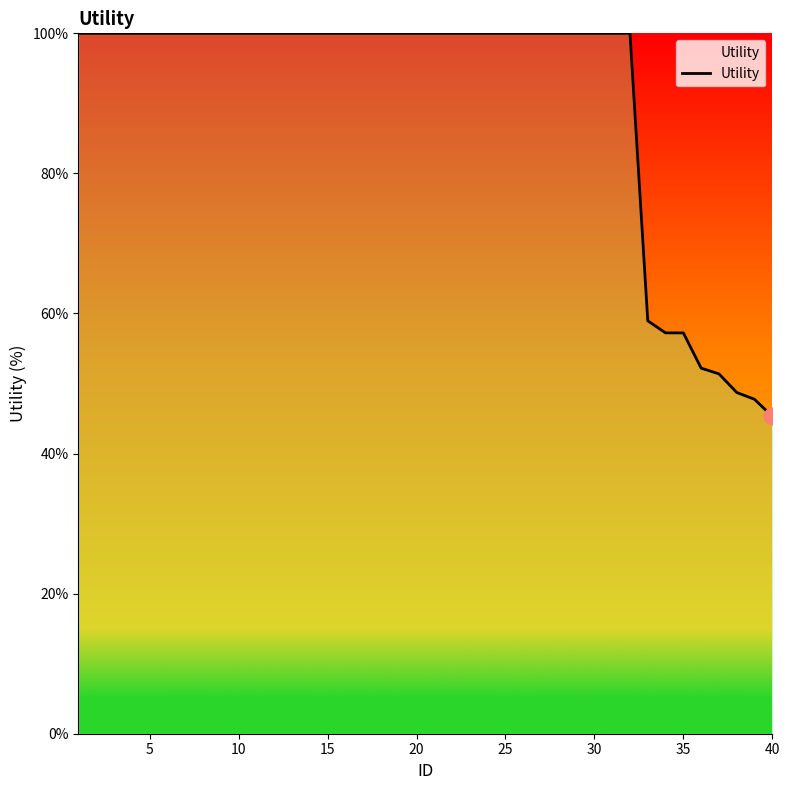

What is the difference between the maximum and minimum values?

54.7